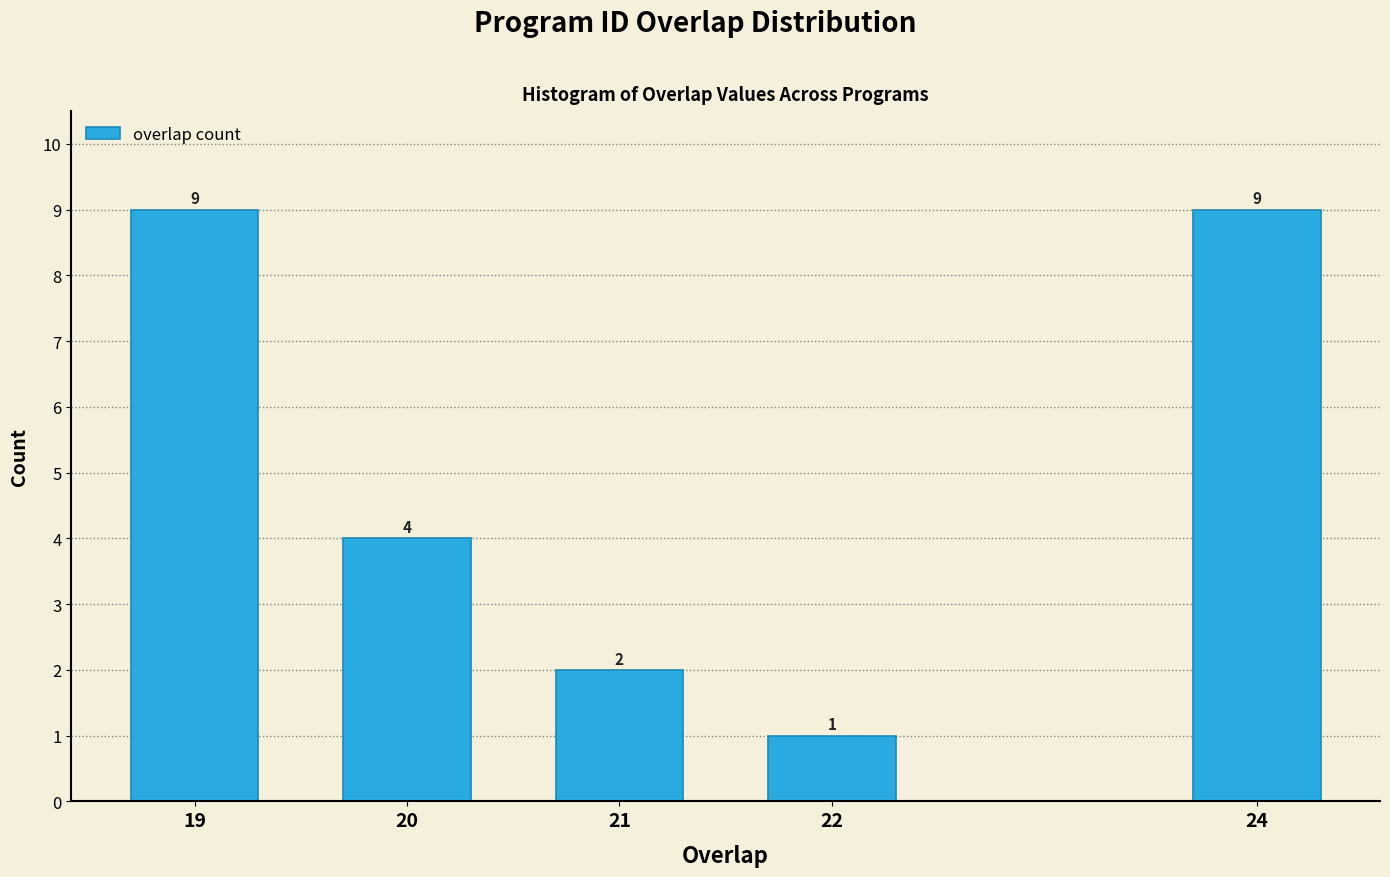

Reading right to left, extract all data points from this chart.

9	1	2	4	9